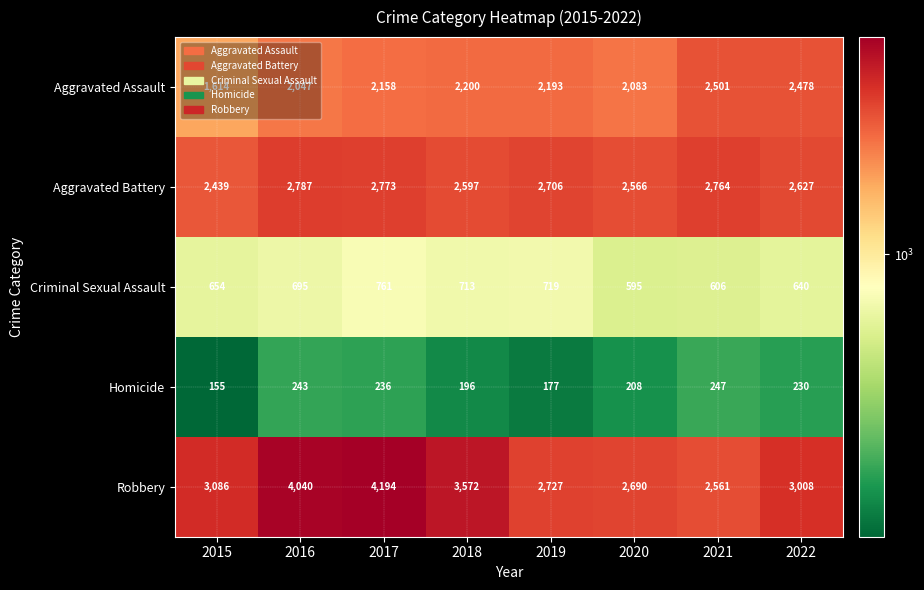

Read the Aggravated Battery value at 2016, to the nearest 5.

2785